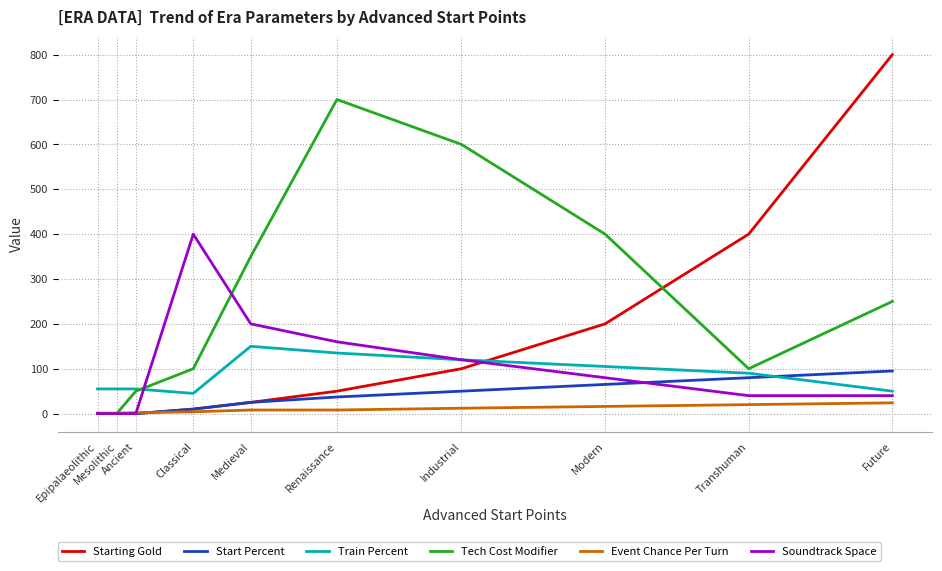

At how many categories does at least one series exceed 203?

7